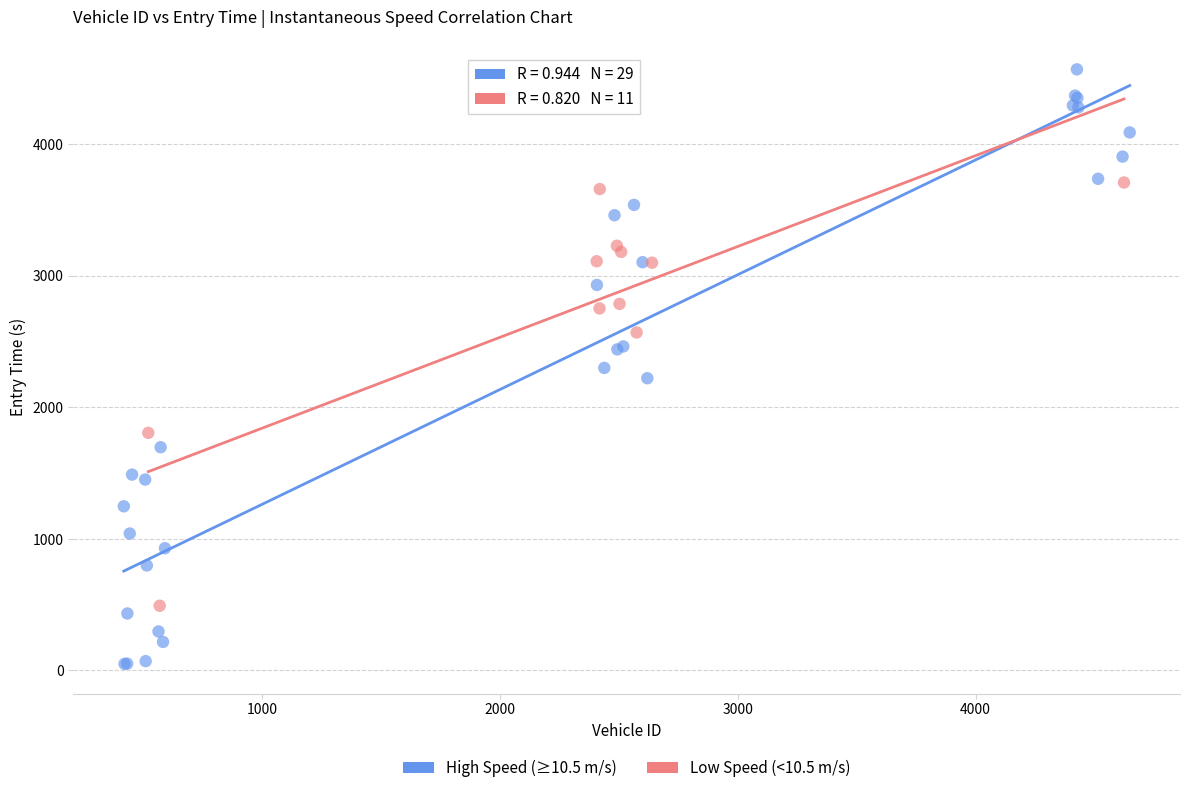

Which series contains the highest Y value?

High Speed (≥10.5 m/s)